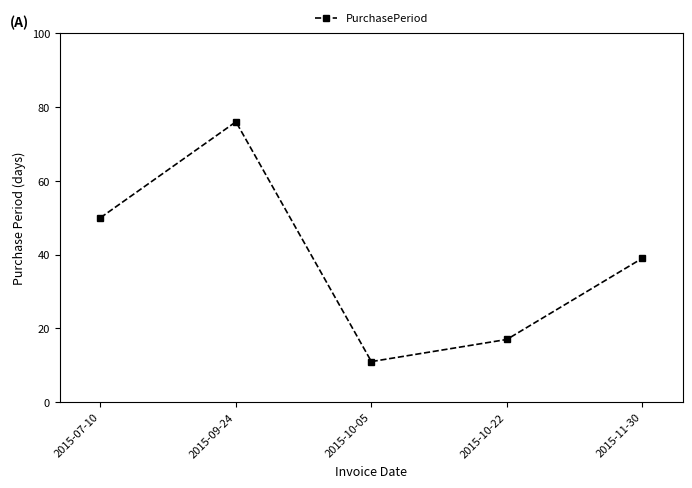

What is the label of the 5th point from the left?

2015-11-30